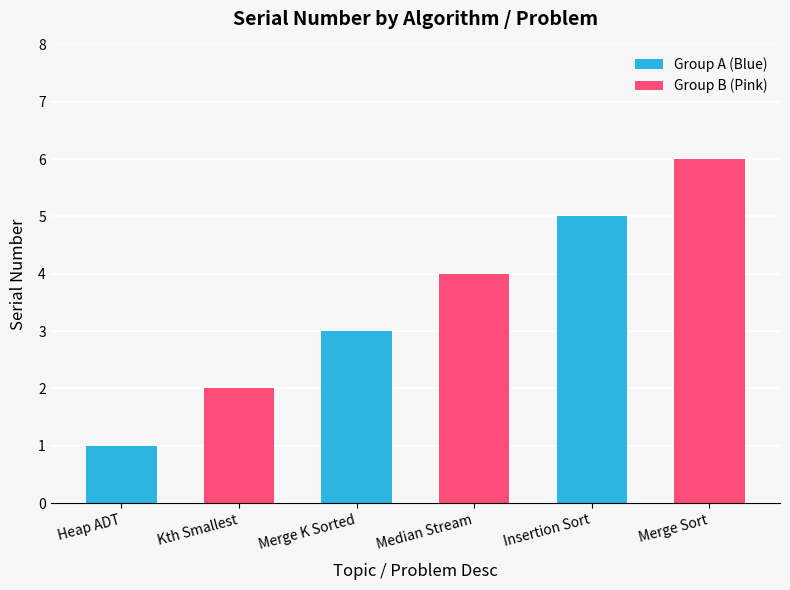

At which label does the data first exceed 4?

Insertion Sort